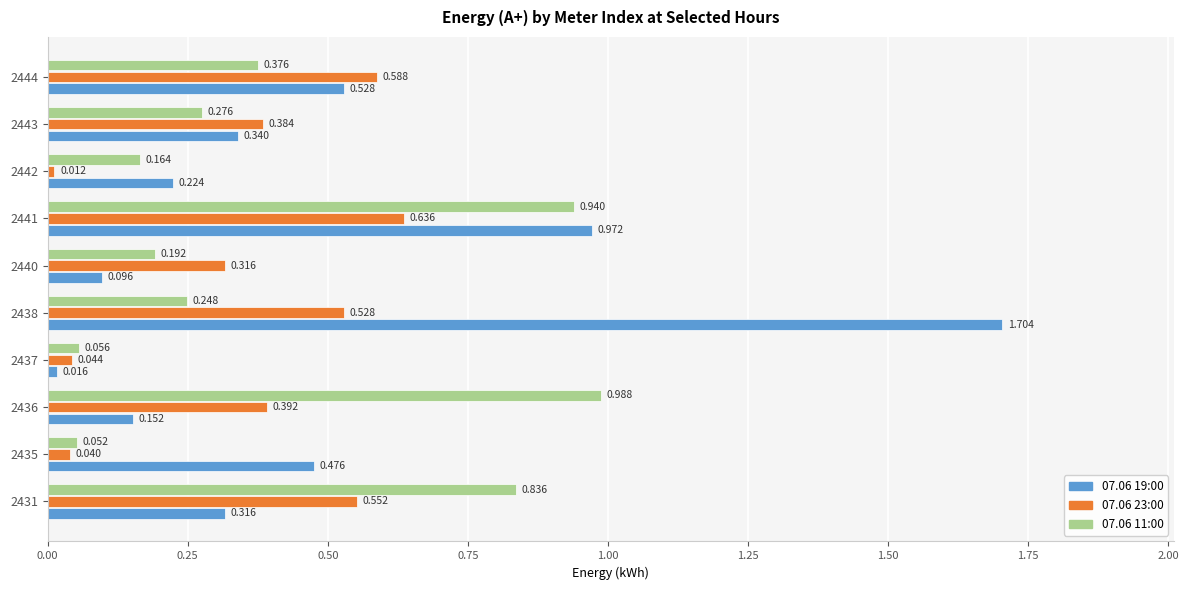

How many distinct data groups are displayed?

3